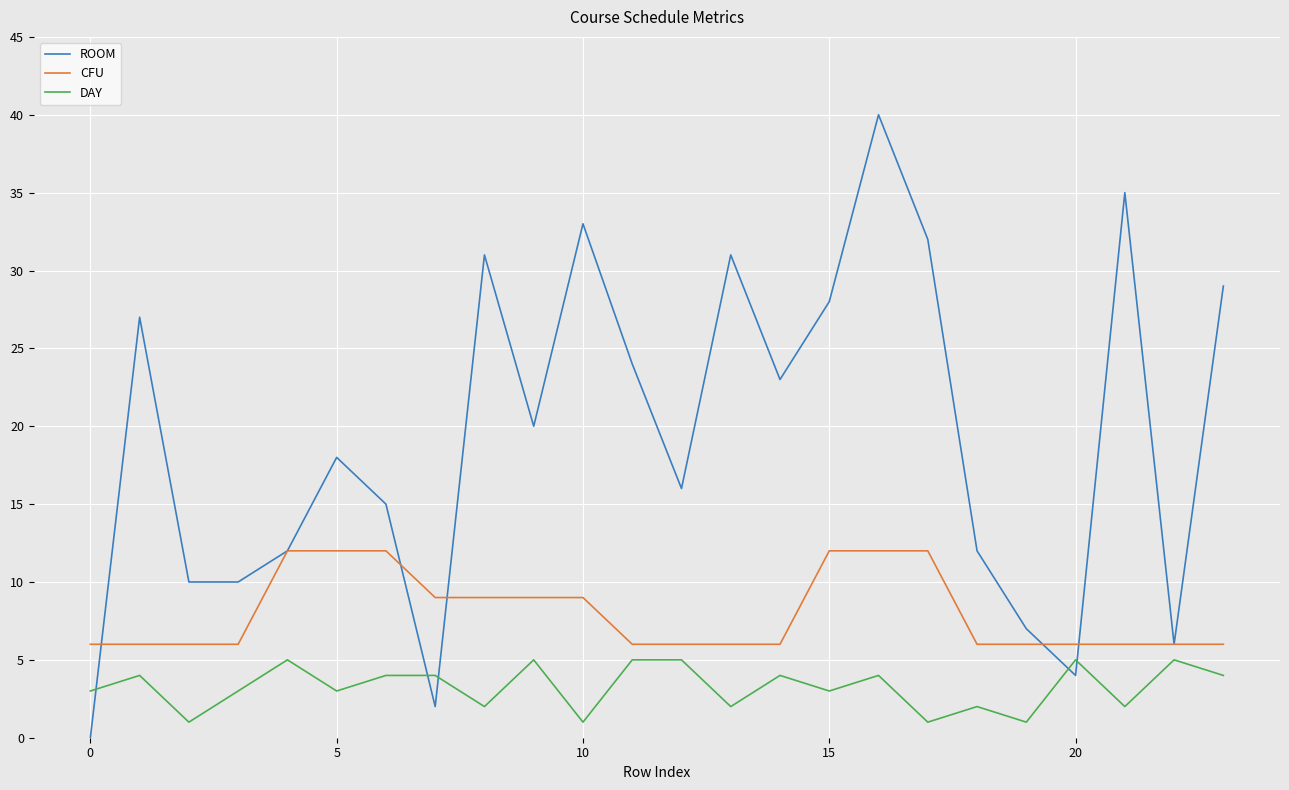

True or false: DAY and CFU cross at least once.

False